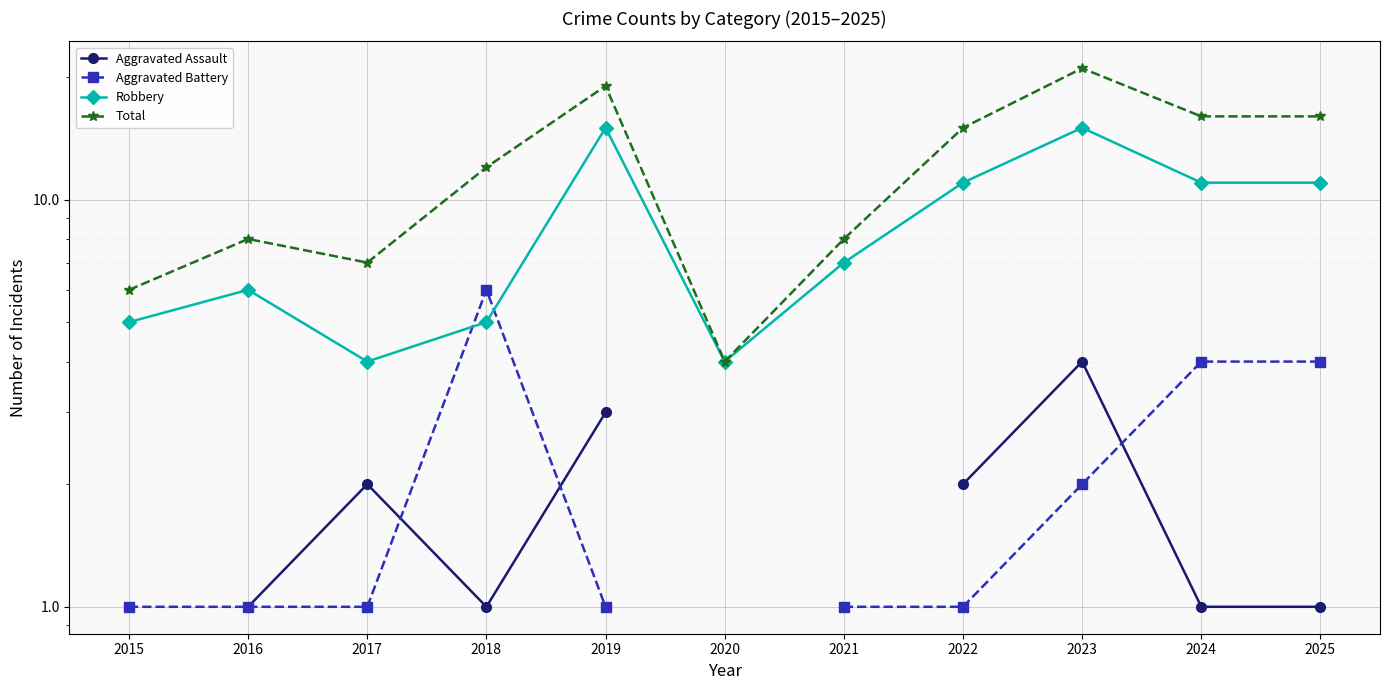

In Robbery, how many points are higher than both neighbors (excluding endpoints)?

3